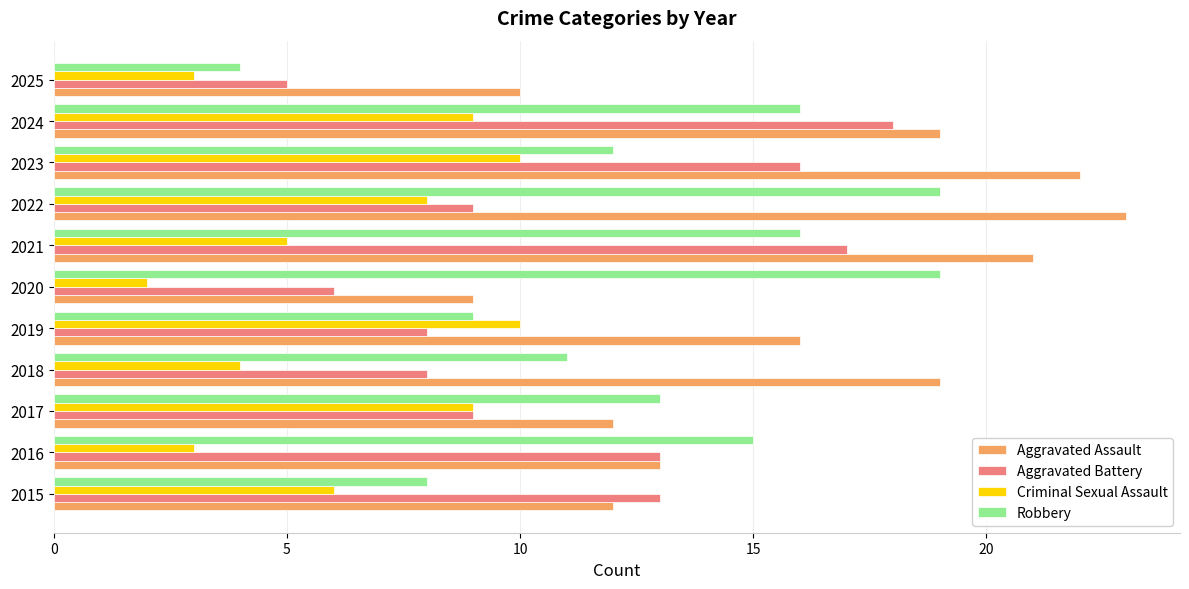

What is the maximum value for Robbery?

19